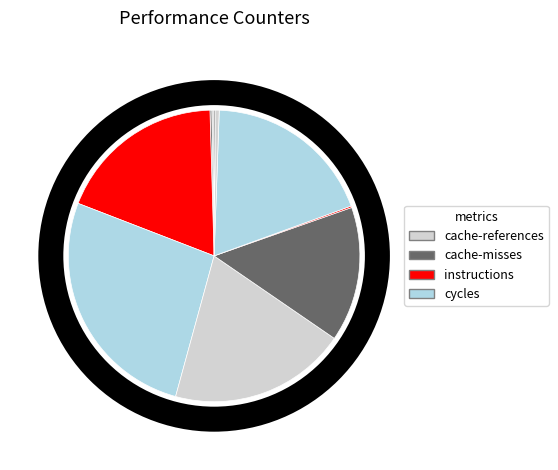

Rank the categories by value from lowest to highest.

LLC-prefetches, dtlb_misses_walk_cycles, cache-misses, cache-references, l2_lines_in_any, stalled-cycles-backend, instructions, inst_retired_any_p, stalled-cycles-frontend, cycles